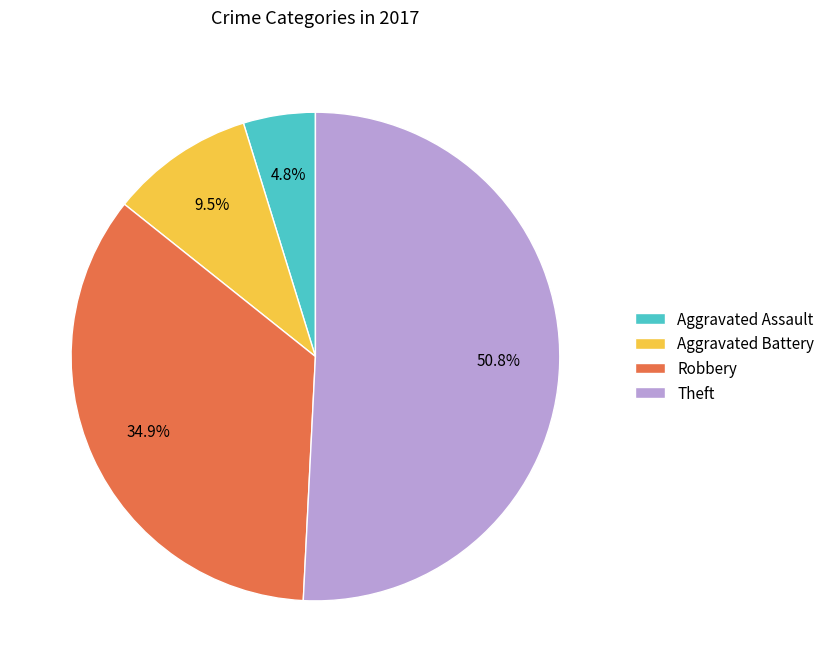

Which has a higher value, Theft or Aggravated Battery?

Theft